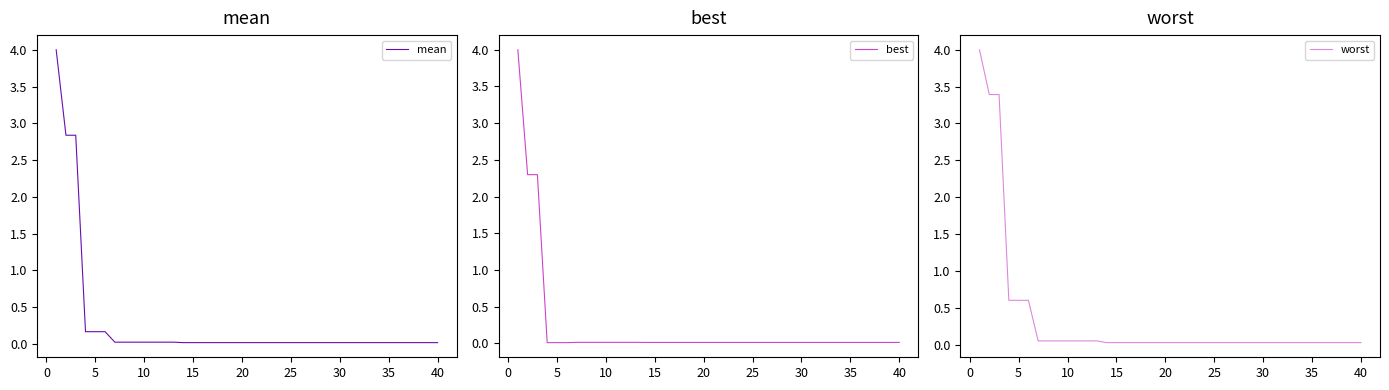

The mean series shows 0.3 at 5. True or false?

False